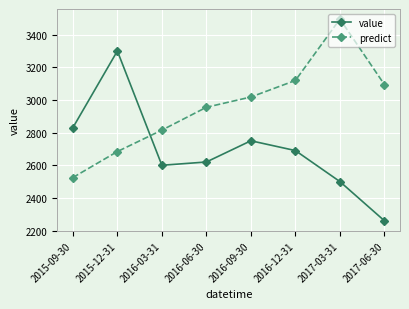

True or false: predict and value intersect in this chart.

True